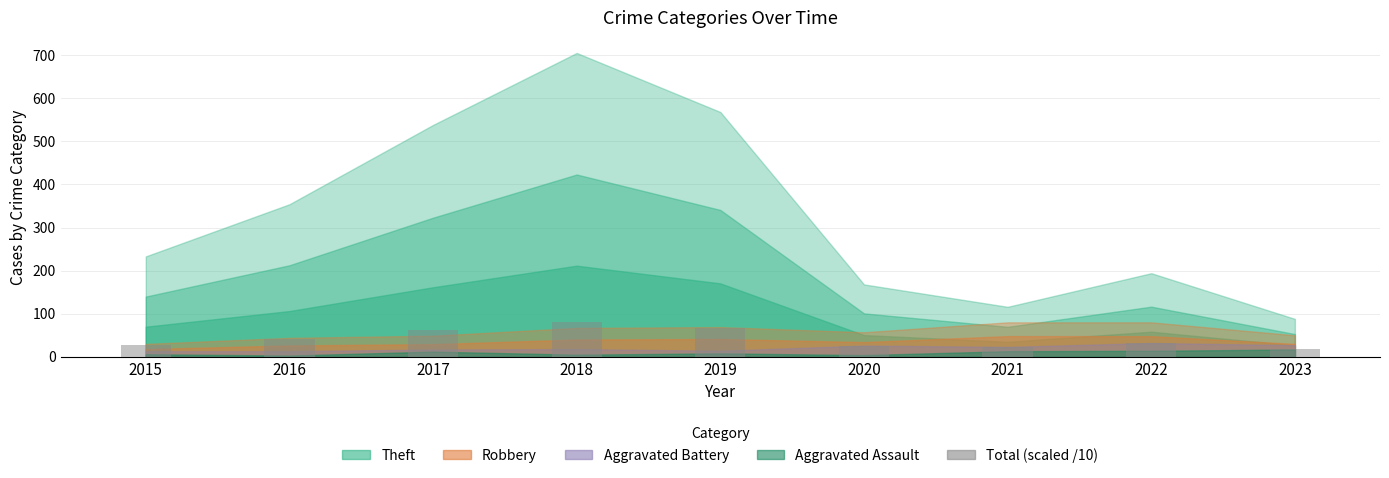

What is the difference between the maximum and minimum values?

61.1